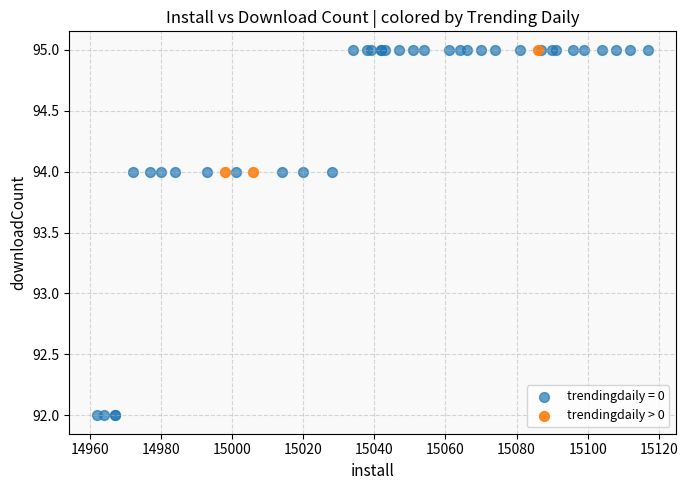

Which series has the largest Y range (max minus min)?

trendingdaily = 0